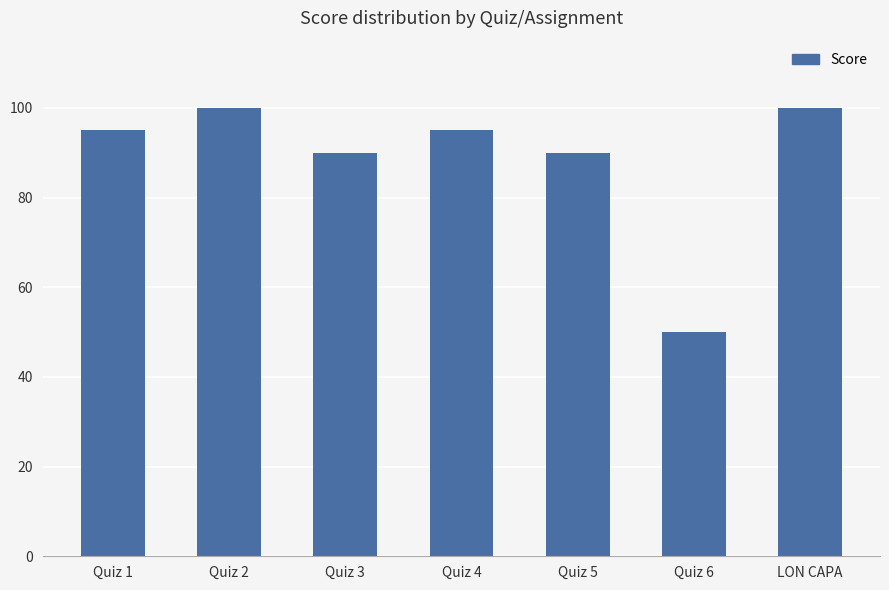

What is the maximum value shown in the chart?

100